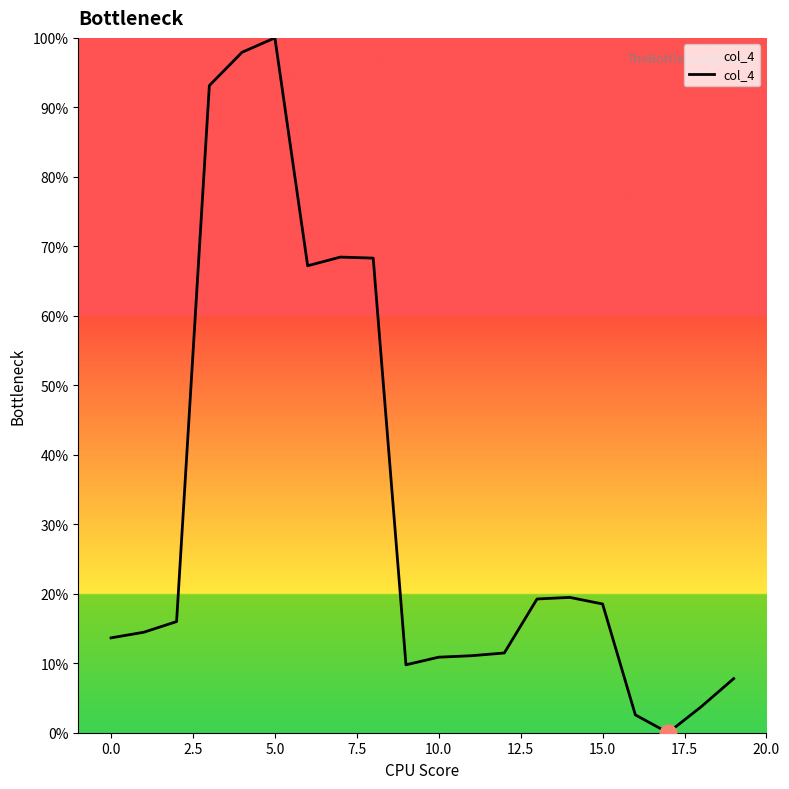

What is the maximum value shown in the chart?

100.0